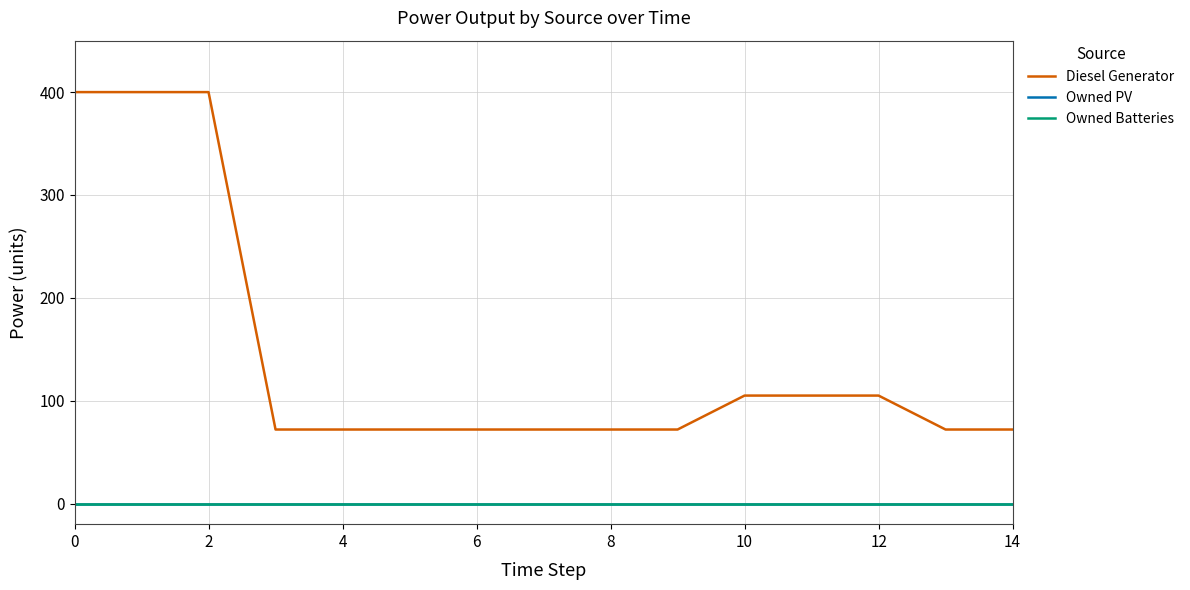

Is this an area chart (filled region under the line)?

No